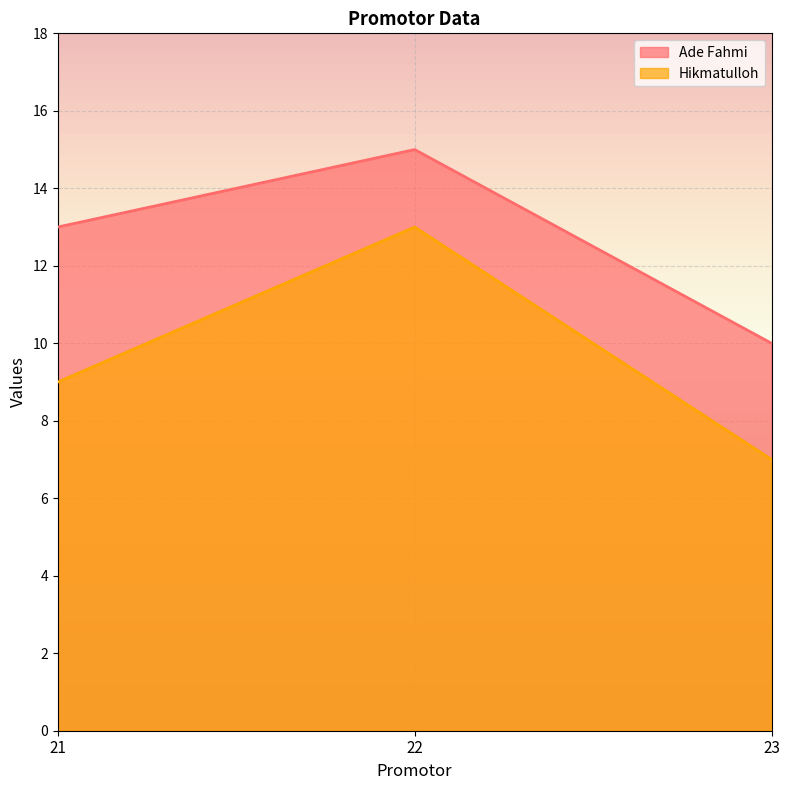

How many data points does each series have?

3